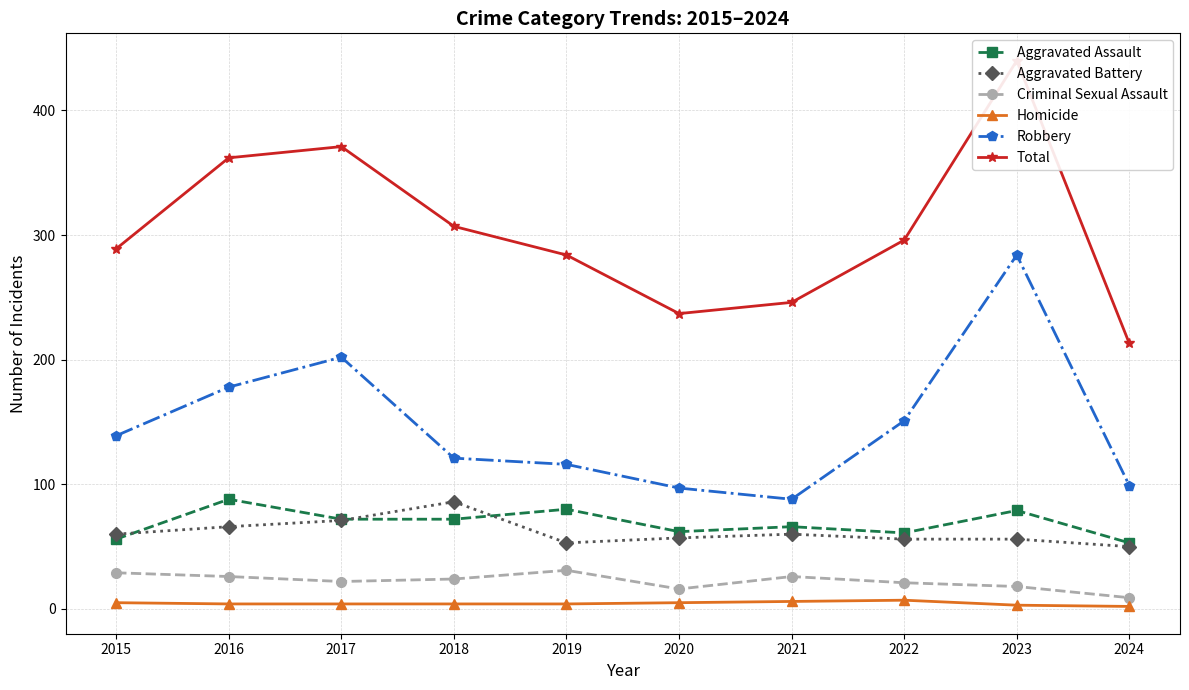

In Total, how many points are higher than both neighbors (excluding endpoints)?

2